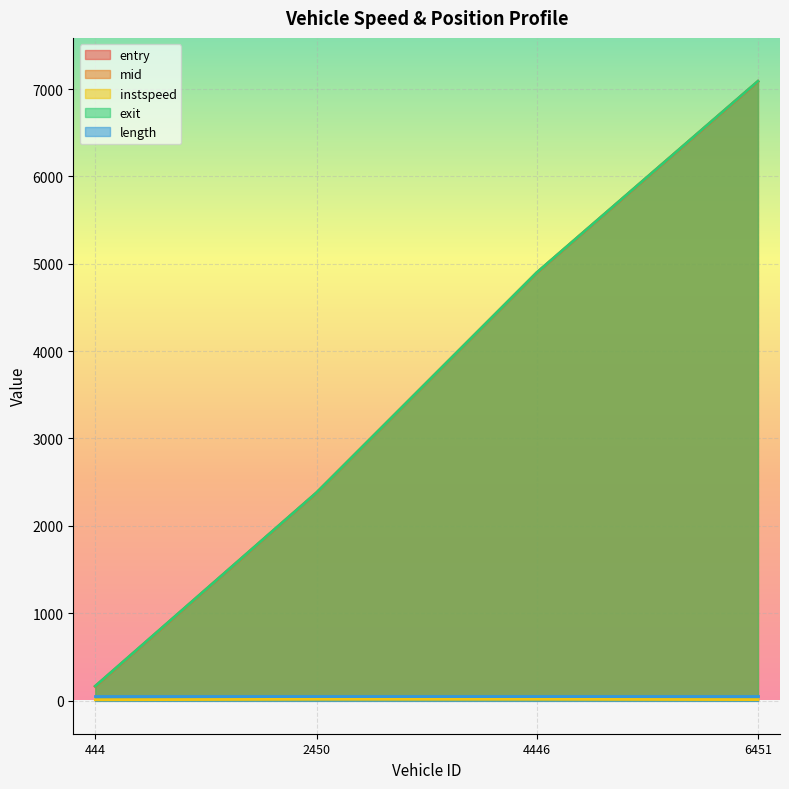

Rank the categories by entry value from lowest to highest.

444, 2450, 4446, 6451